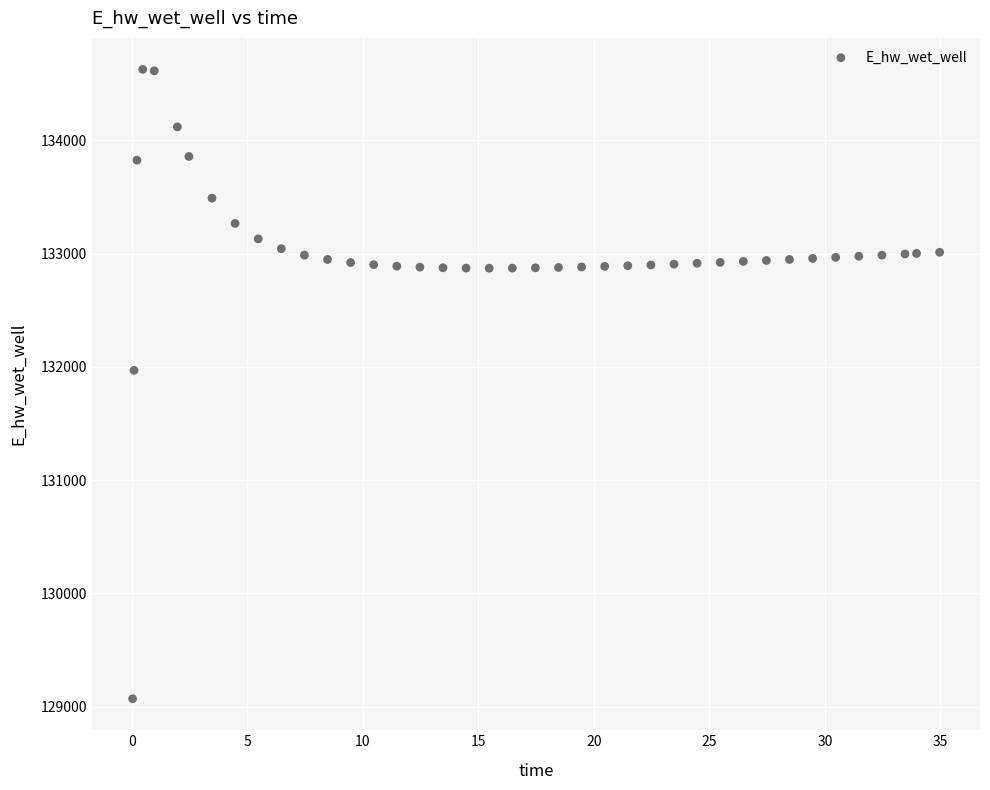

What Y value in the scatter plot is closest to 131847?

131969.0